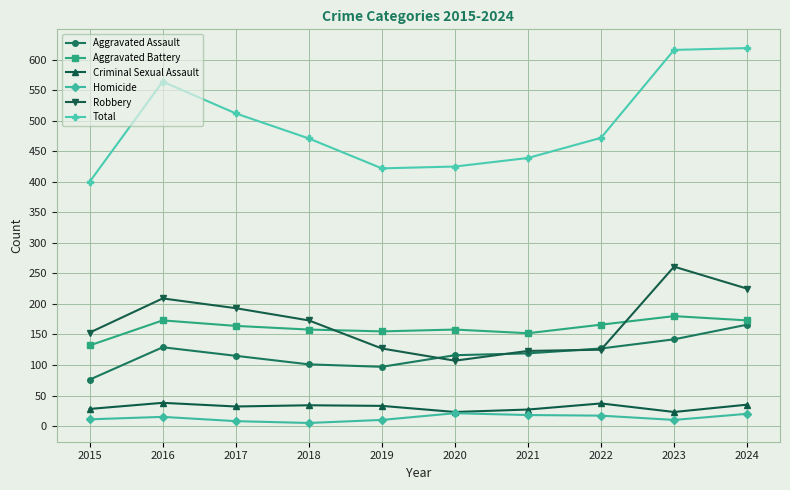

True or false: Total has a value of 225 at 2023.

False